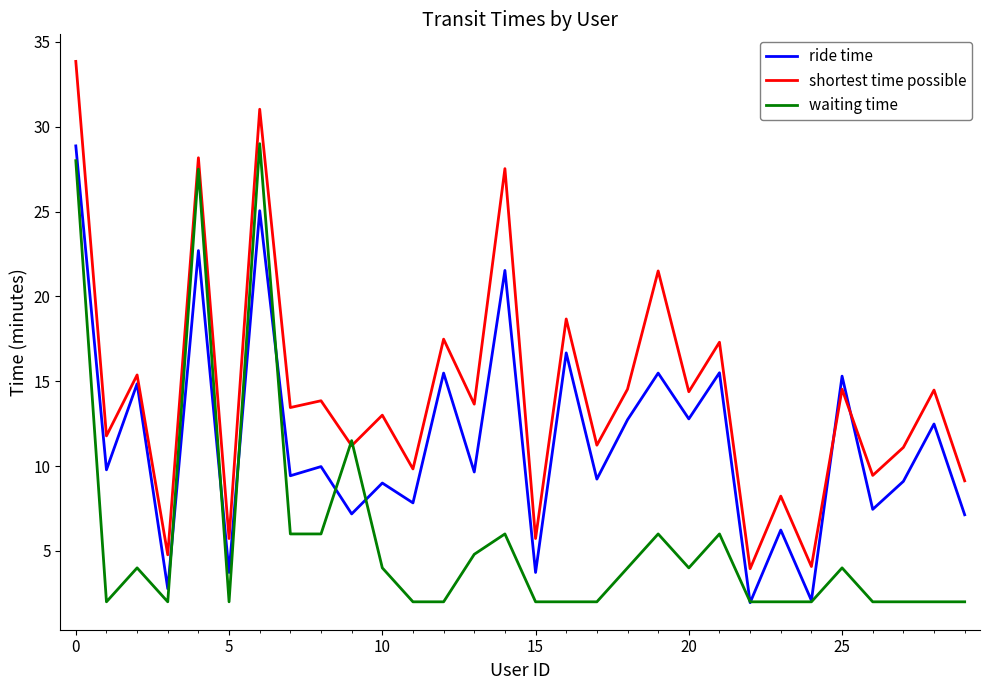

Rank the series by their average value, from lowest to highest.

waiting time, ride time, shortest time possible